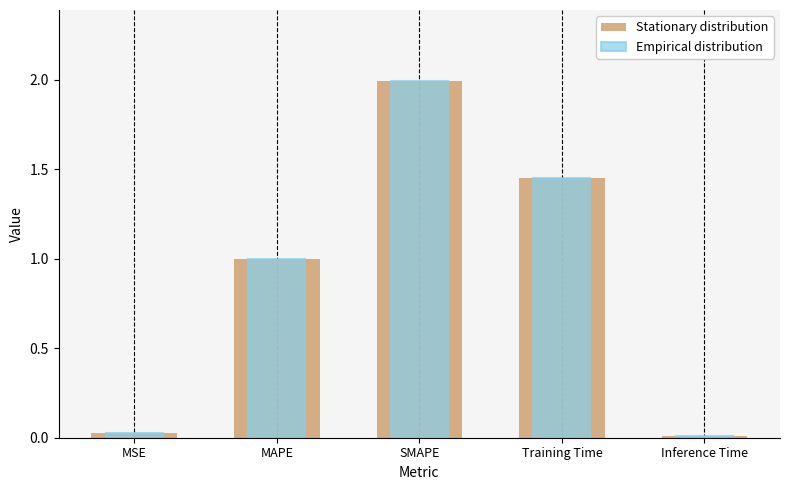

What is the sum of the Empirical distribution values at Training Time and SMAPE?

3.4